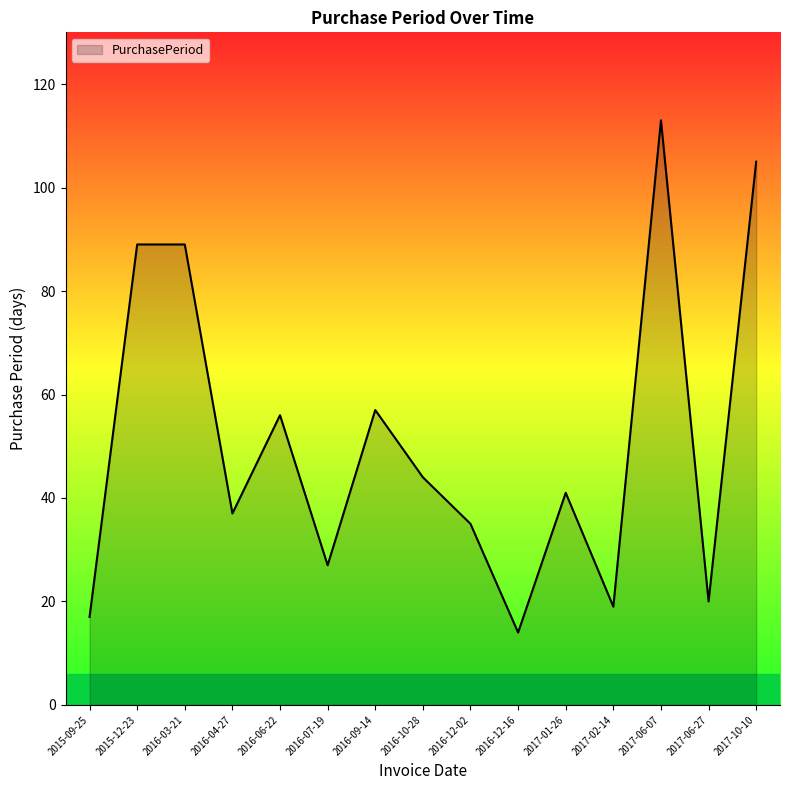

Reading right to left, transcribe all the data shown in this chart.

2017-10-10=105	2017-06-27=20	2017-06-07=113	2017-02-14=19	2017-01-26=41	2016-12-16=14	2016-12-02=35	2016-10-28=44	2016-09-14=57	2016-07-19=27	2016-06-22=56	2016-04-27=37	2016-03-21=89	2015-12-23=89	2015-09-25=17